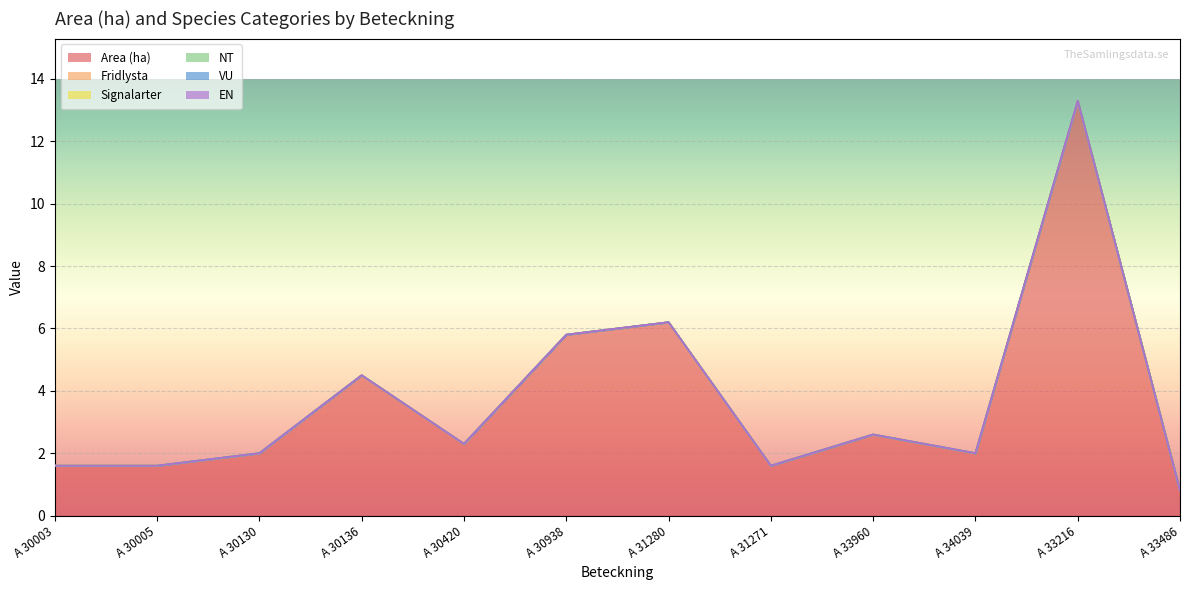

Which series has the largest total across all categories?

Area (ha)